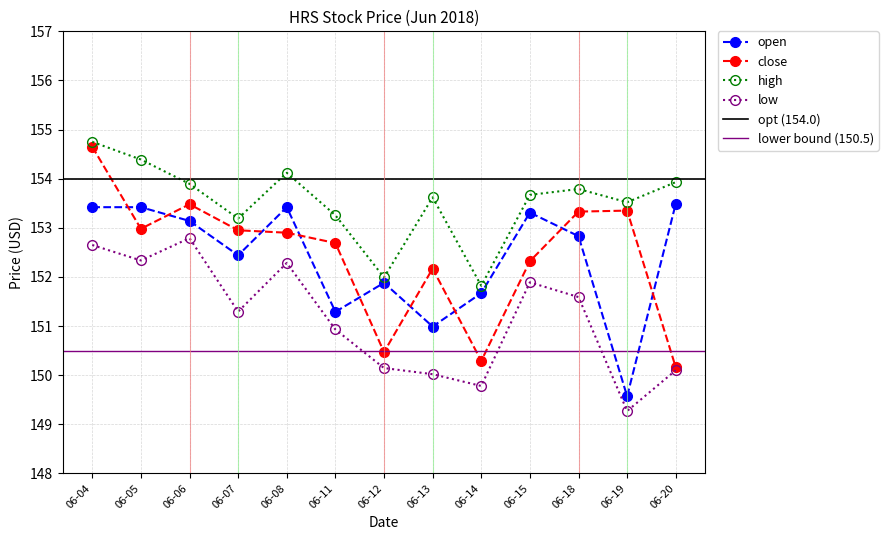

At how many categories does at least one series exceed 149?

13